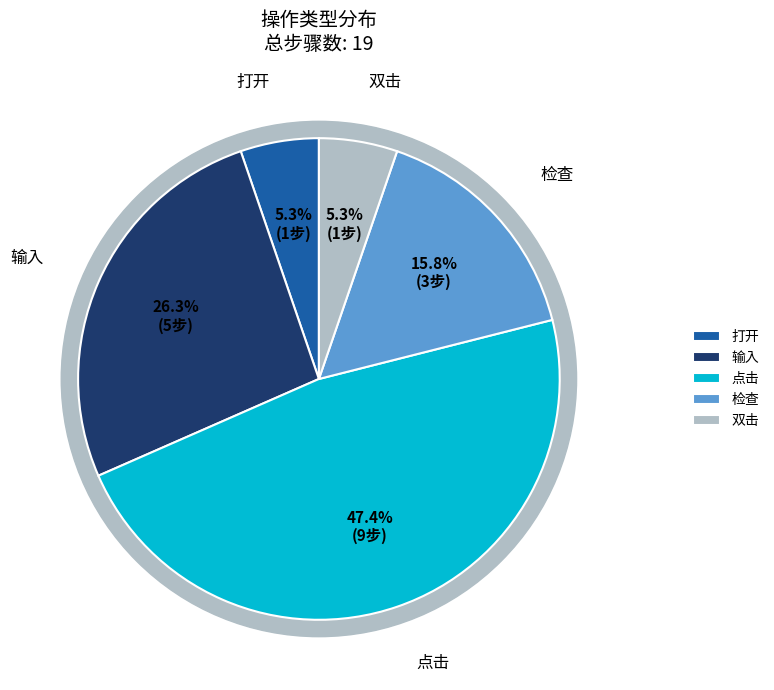

To the nearest percent, what is the difference between the 双击 and 输入 slice percentages?

21%